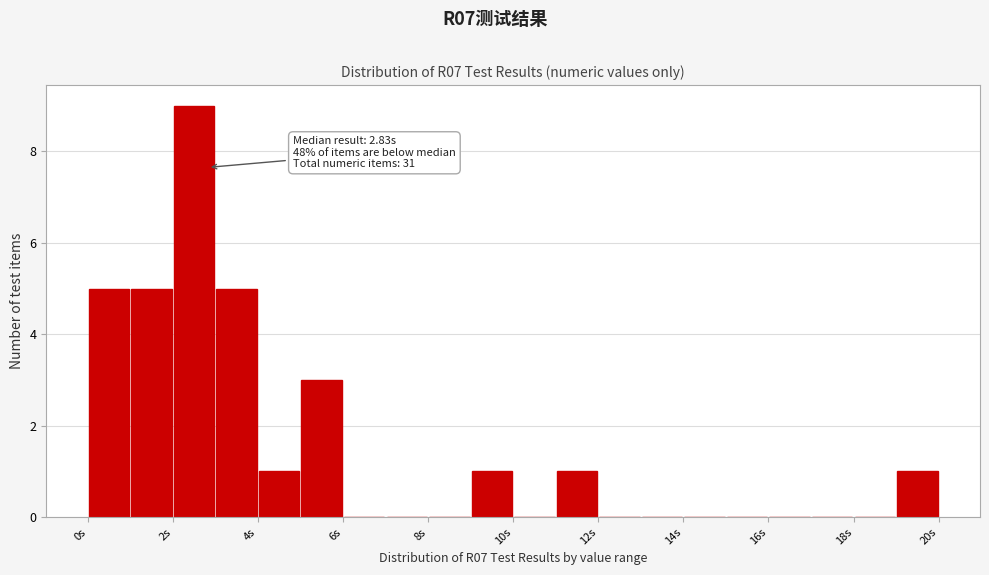

Over which range of the x-axis is the bar tallest?

2 to 3